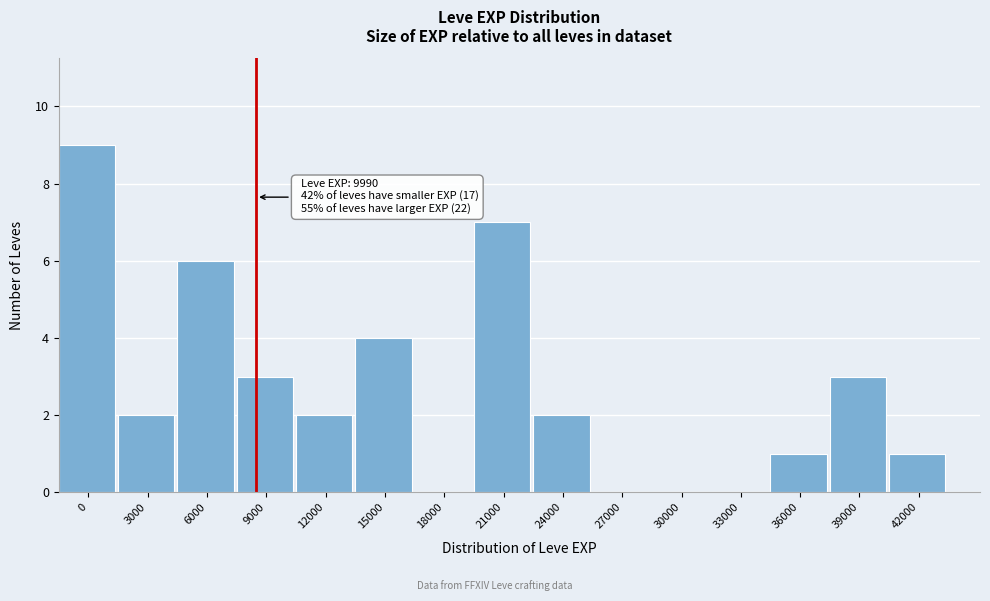

Reading right to left, list all the values displayed in this chart.

42000=1	39000=3	36000=1	33000=0	30000=0	27000=0	24000=2	21000=7	18000=0	15000=4	12000=2	9000=3	6000=6	3000=2	0=9